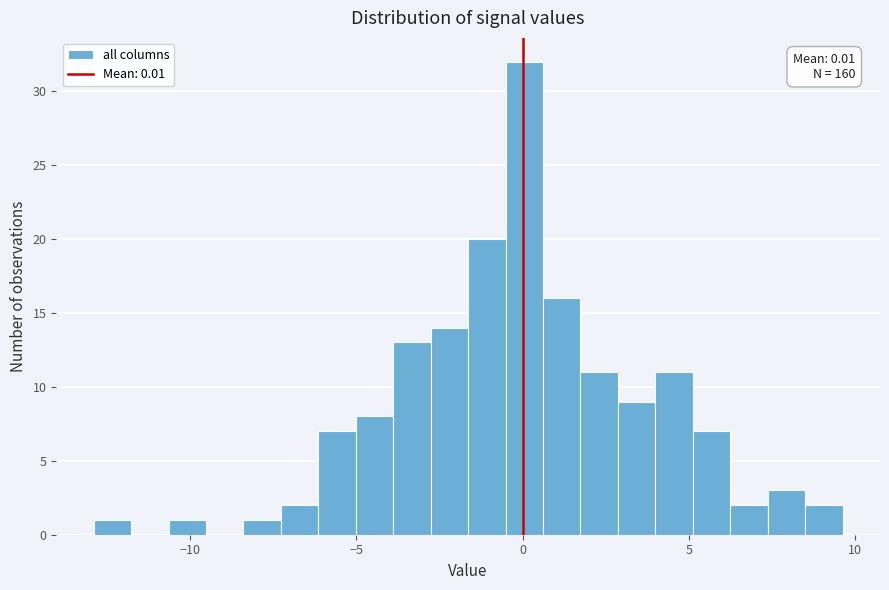

Around what value on the x-axis is the tallest bar? Give the approximate position of its centre, as read against the axis.

0.0